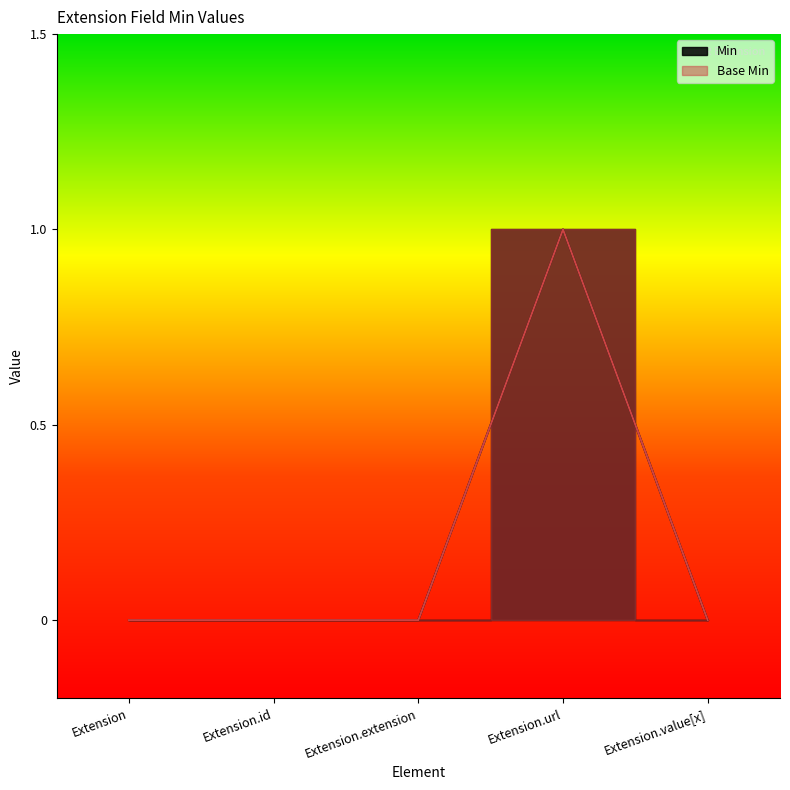

What is the label of the 2nd point from the right?

Extension.url